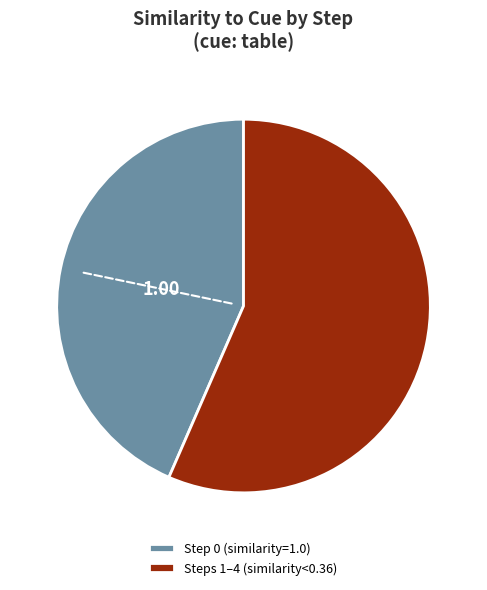

Does any single category account for the majority?

Yes